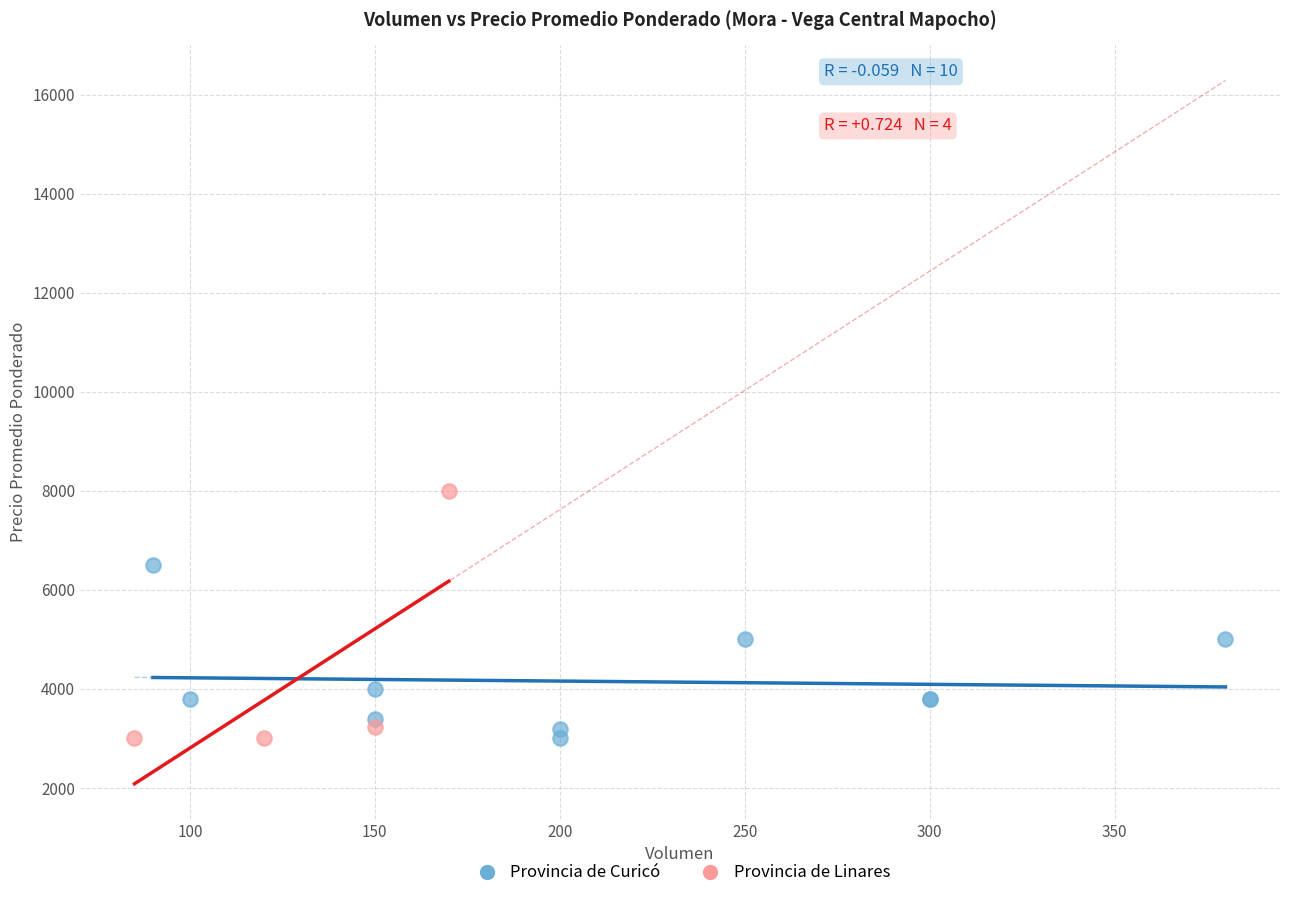

Which series has the widest spread of Y values?

Provincia de Linares